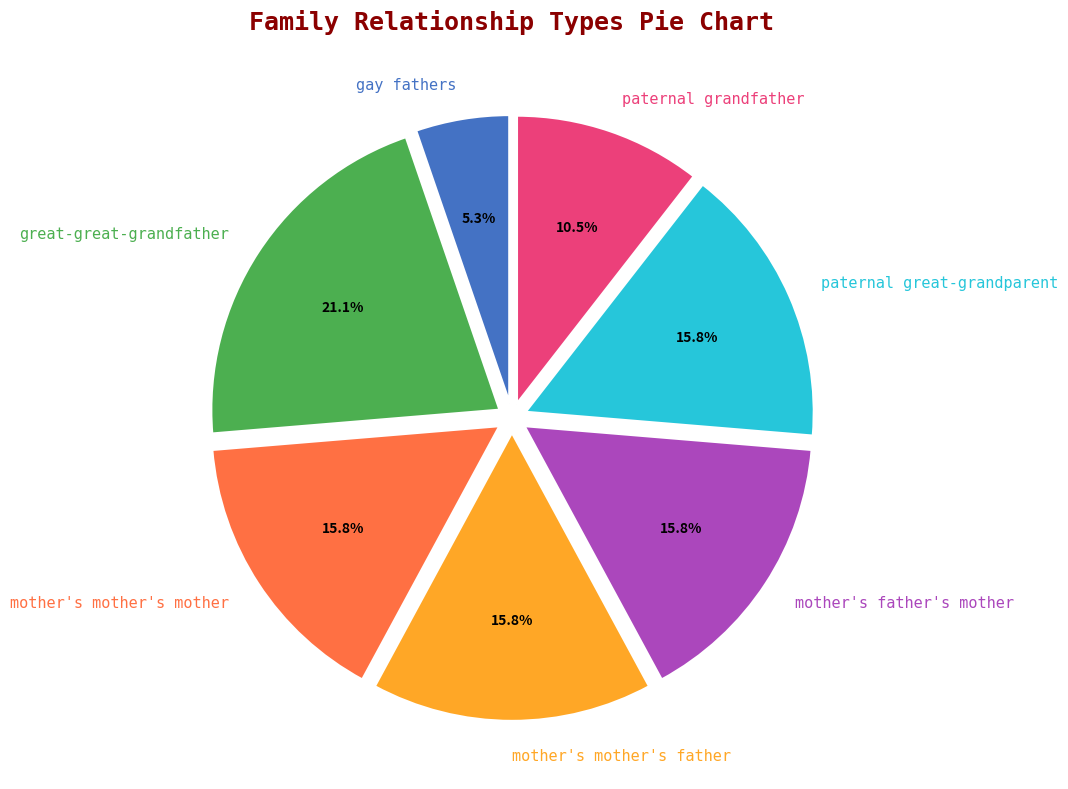

The gay fathers slice represents 14% of the pie. True or false?

False